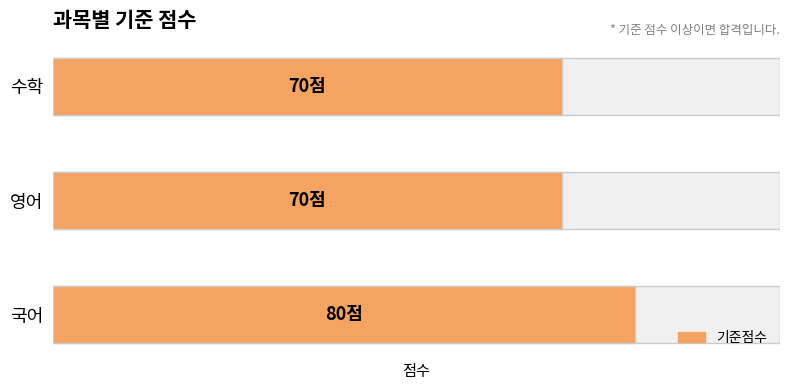

What is the sum of all values?

220